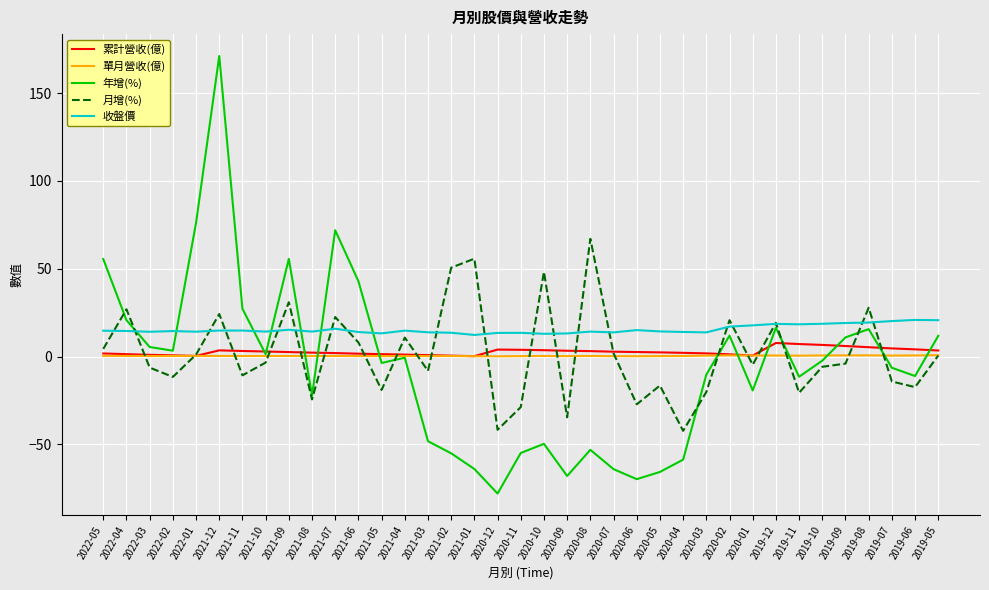

What position from the left is 2020-05?

25